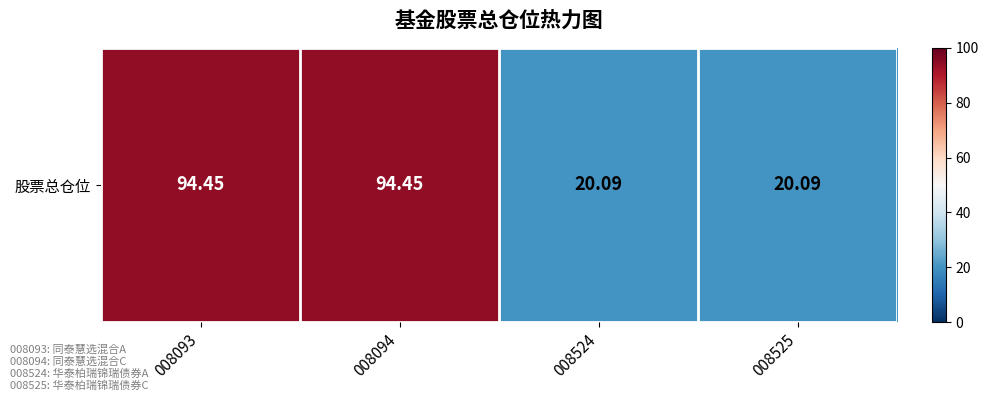

Reading right to left, what are all the values shown in this chart?

20.1	20.1	94.5	94.5